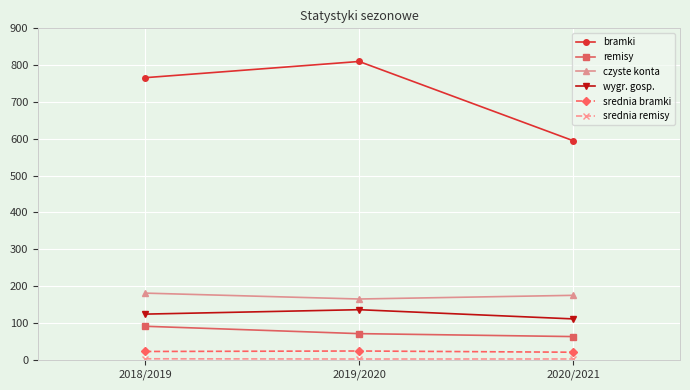

Which series changed the most between 2018/2019 and 2019/2020?

bramki